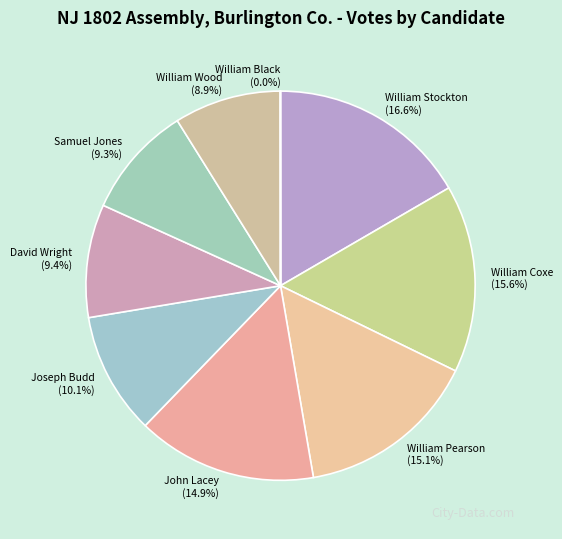

What percentage is the William Wood slice, to the nearest percent?

9%